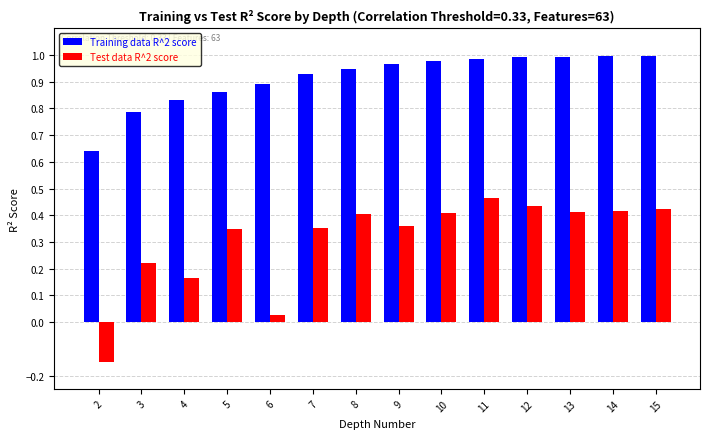

How many values in the Test data R^2 score series are below 0?

1